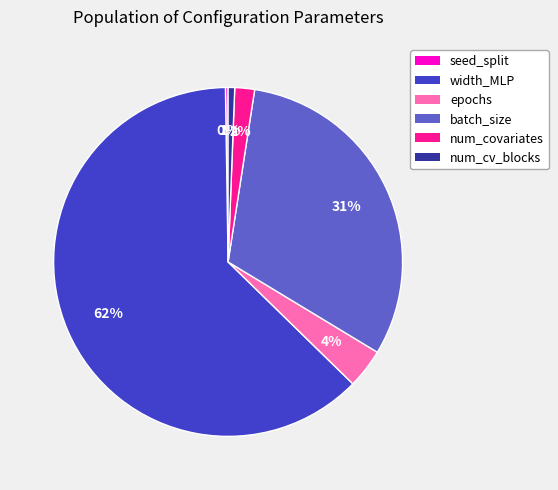

What percentage is the num_cv_blocks slice, to the nearest percent?

1%